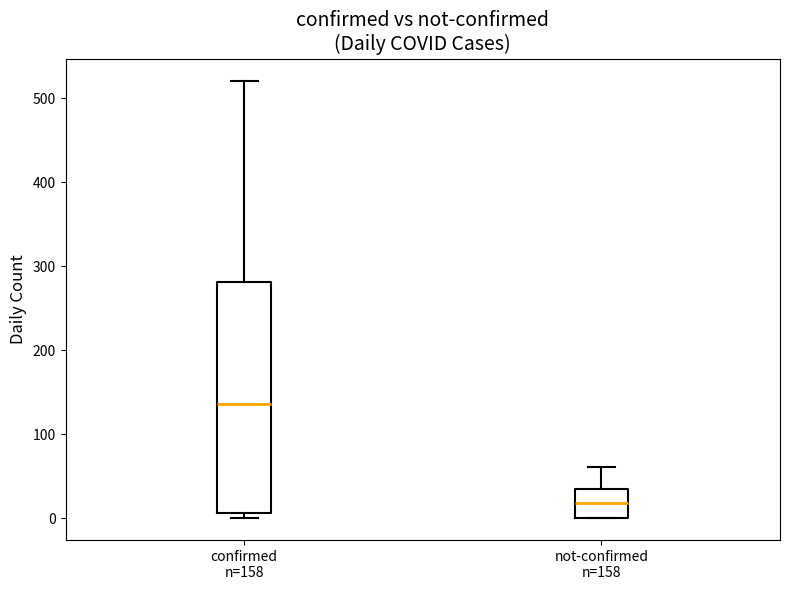

Reading left to right, read every box against the y-axis: the position of its median line, the range the box covers, and the ends of its whiskers. The values are not printed on the chart, so give them approximately, as read against the axis.

confirmed n=158: median 140, box 10 to 280, whiskers 0 to 520
not-confirmed n=158: median 20, box 0 to 30, whiskers 0 to 60